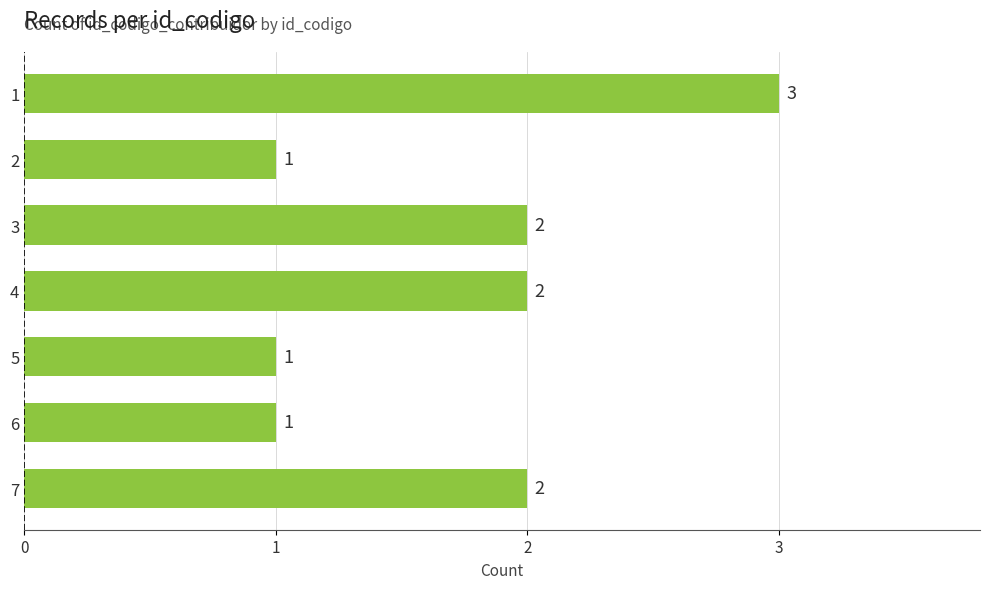

What is the average value?

2